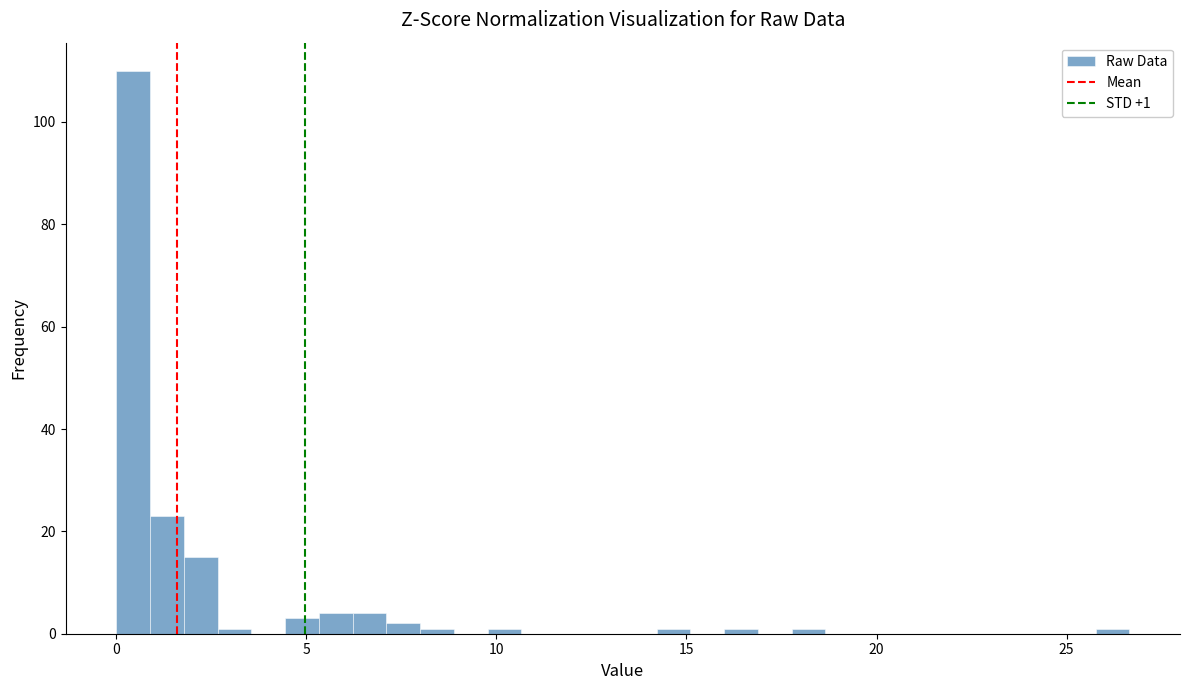

Around what value on the x-axis is the tallest bar? Give the approximate position of its centre, as read against the axis.

0.5